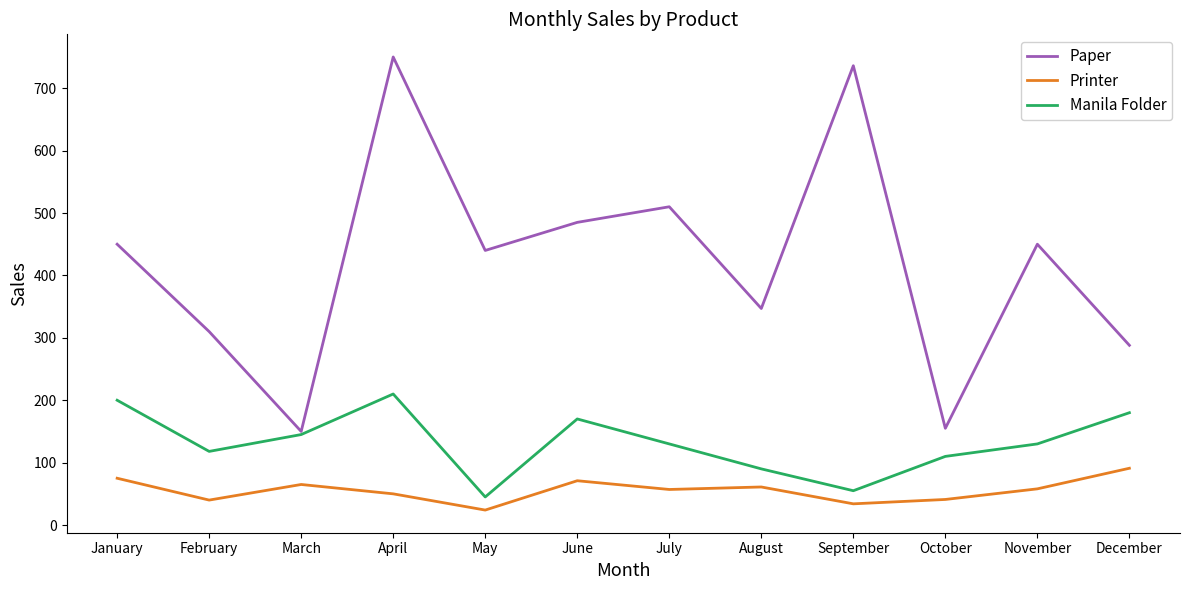

The value of Manila Folder at July is 190. True or false?

False